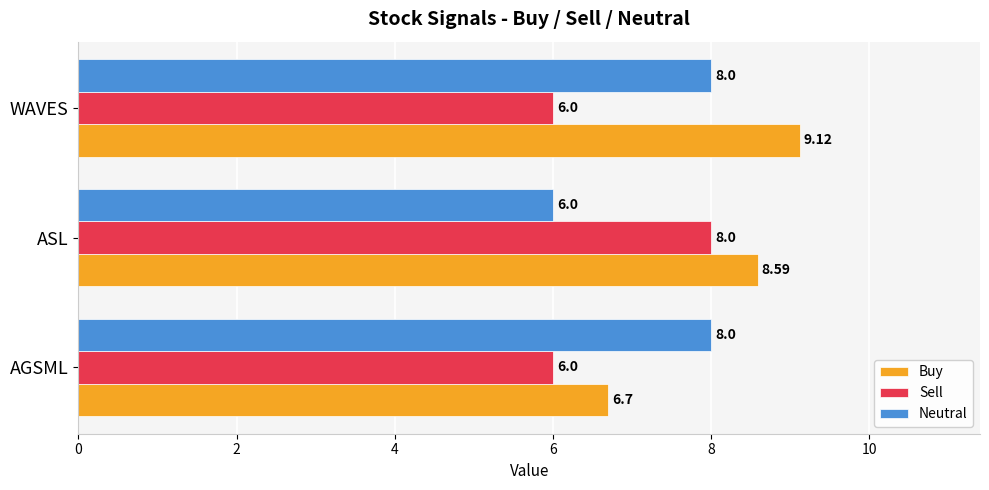

Which series has the largest total across all categories?

Buy